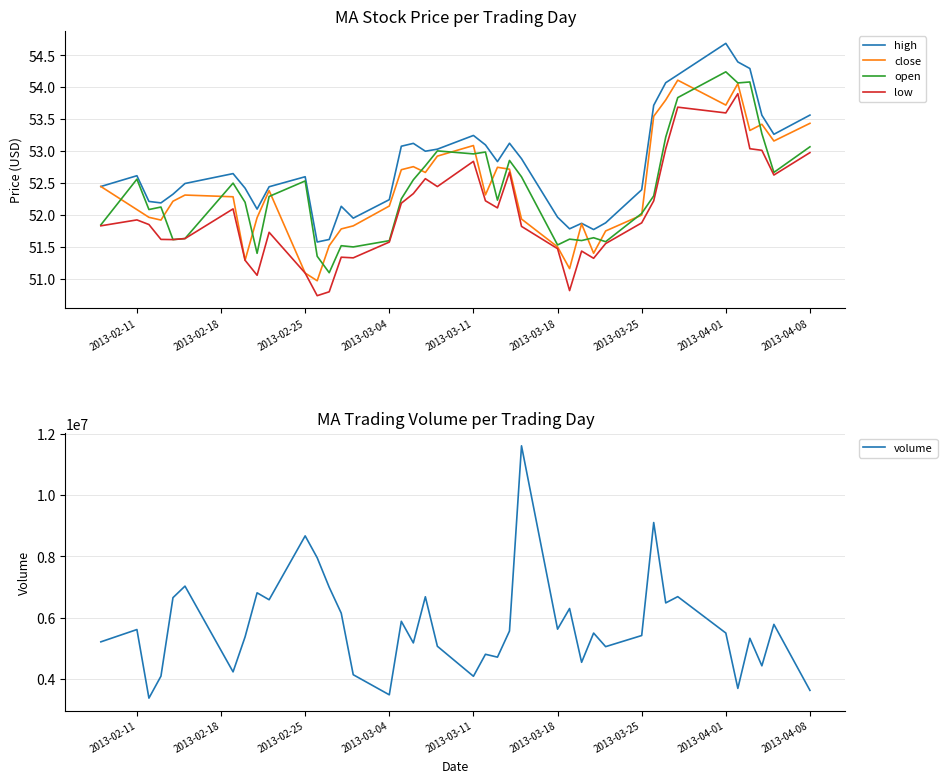

What is the sum of all high values?

2110.9